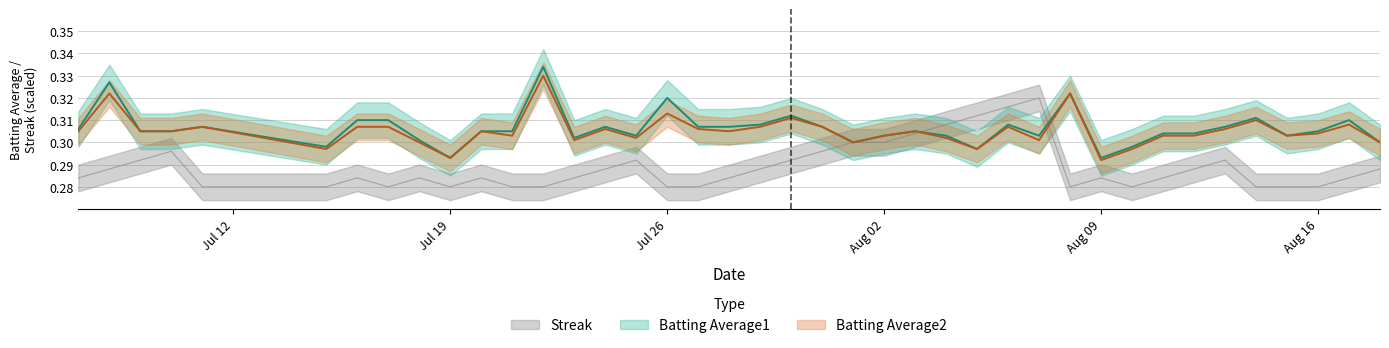

How many distinct data groups are displayed?

3